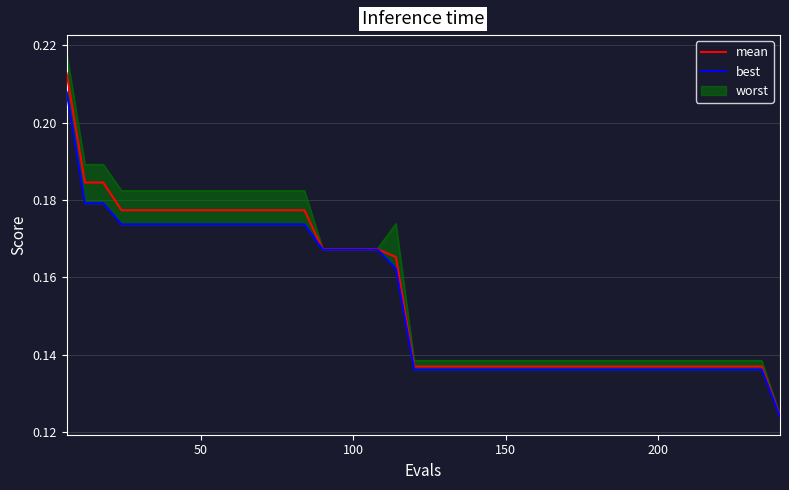

How many lines are shown in the chart?

2